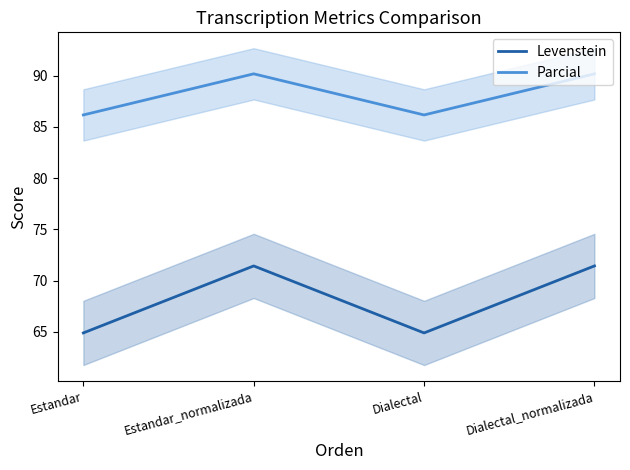

Is this an area chart (filled region under the line)?

No